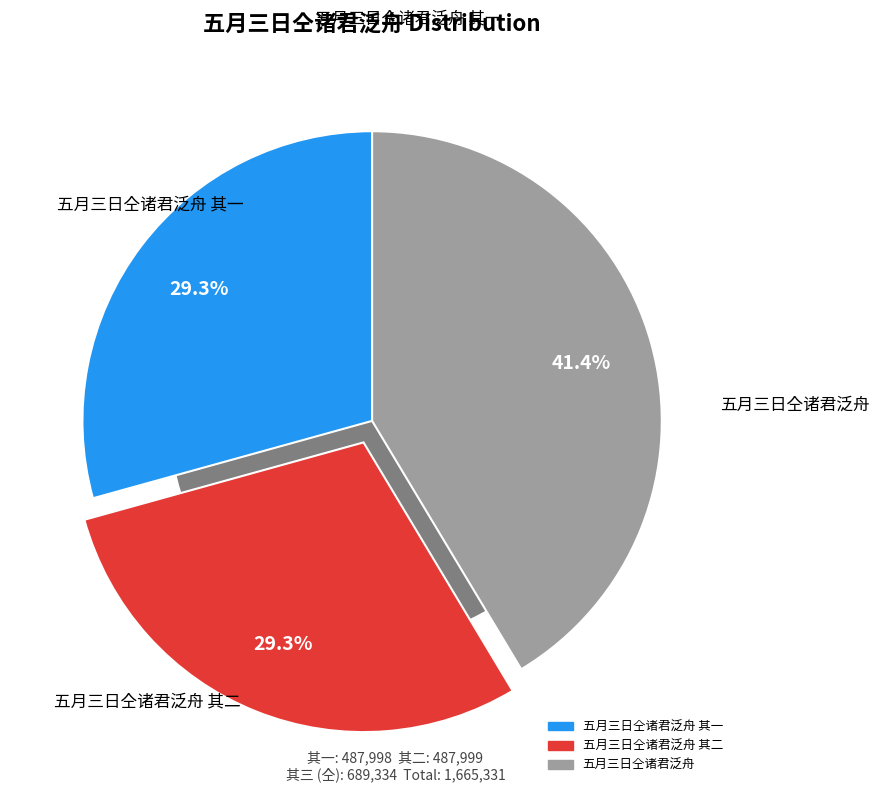

Rank the categories by value from highest to lowest.

五月三日仝诸君泛舟, 五月三日仝诸君泛舟 其二, 五月三日仝诸君泛舟 其一